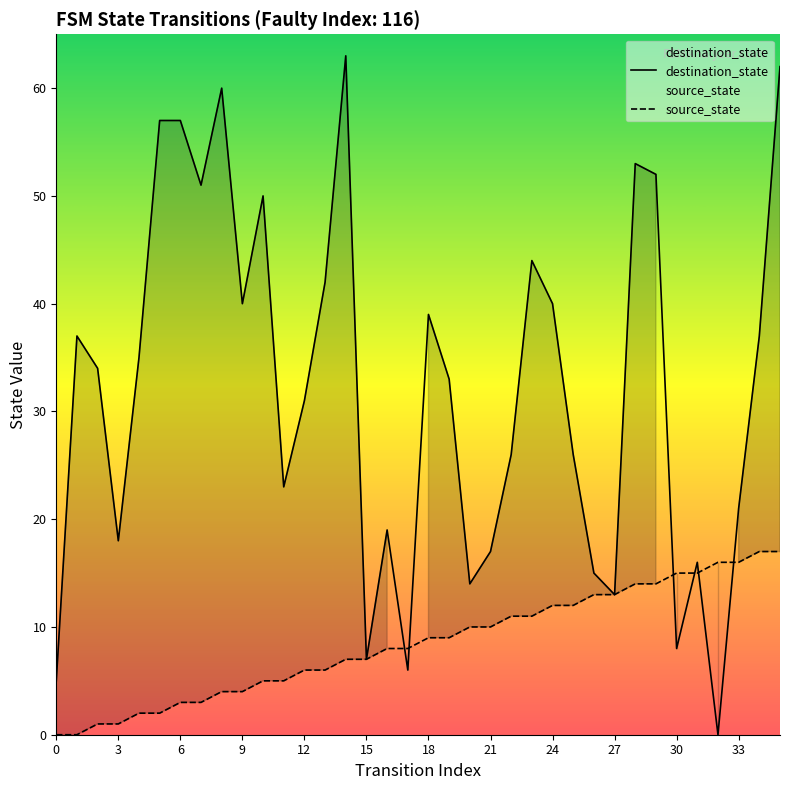

How many lines are shown in the chart?

2